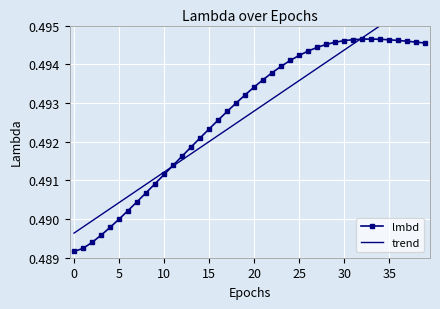

Is it true that lmbd equals 0.8 at 25?

False